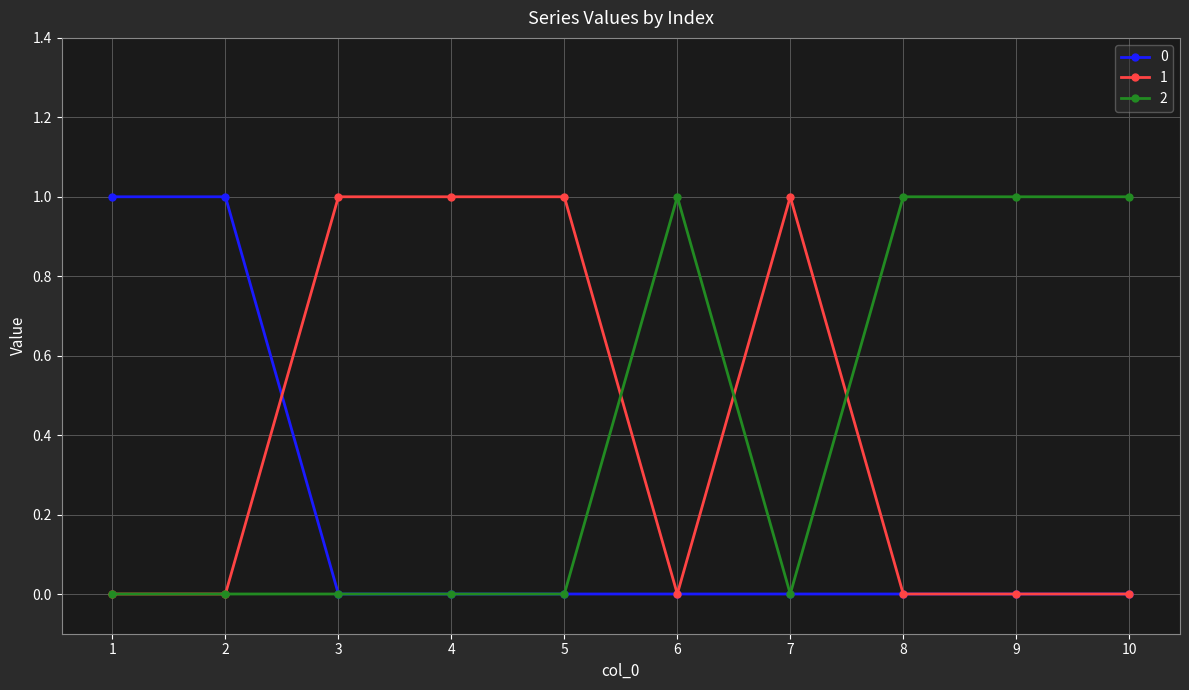

True or false: 2 has a value of 2 at 9.

False